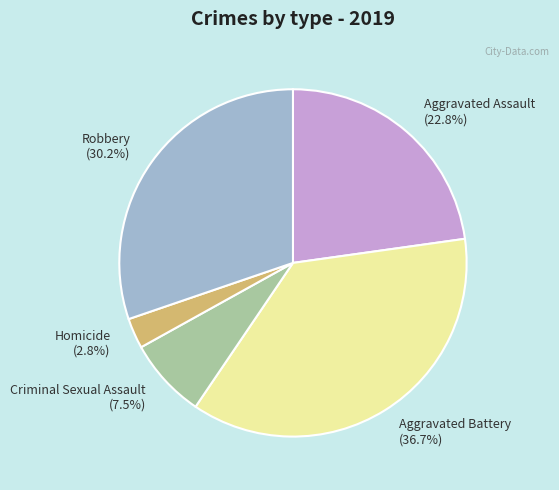

To the nearest percent, what is the difference between the Homicide and Criminal Sexual Assault slice percentages?

5%